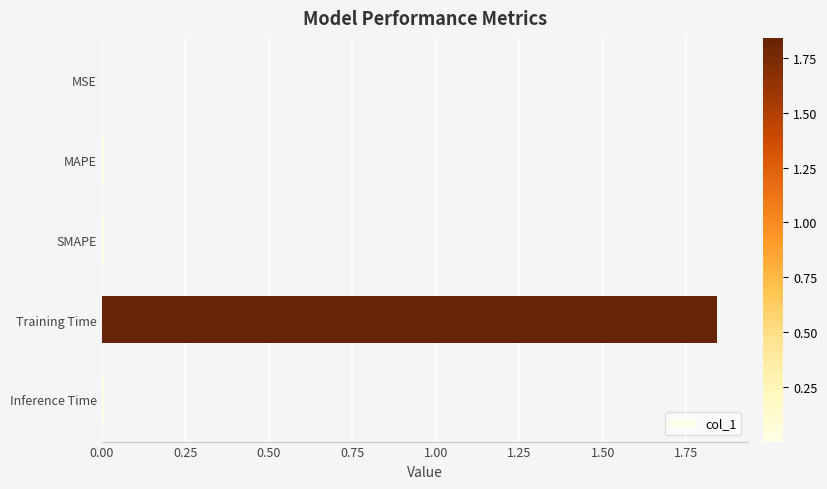

The value at SMAPE is 0.0. True or false?

True